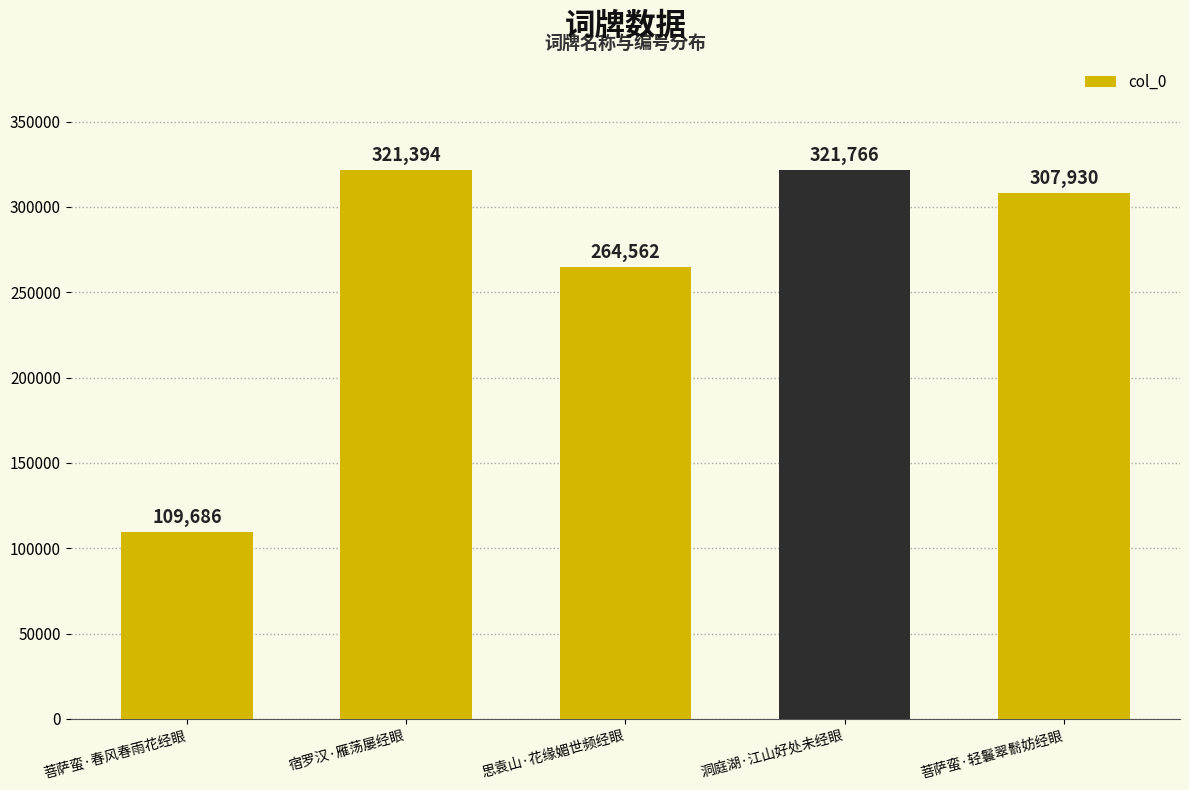

The chart shows a value of 108050 at 菩萨蛮·轻鬟翠鬋妨经眼. True or false?

False